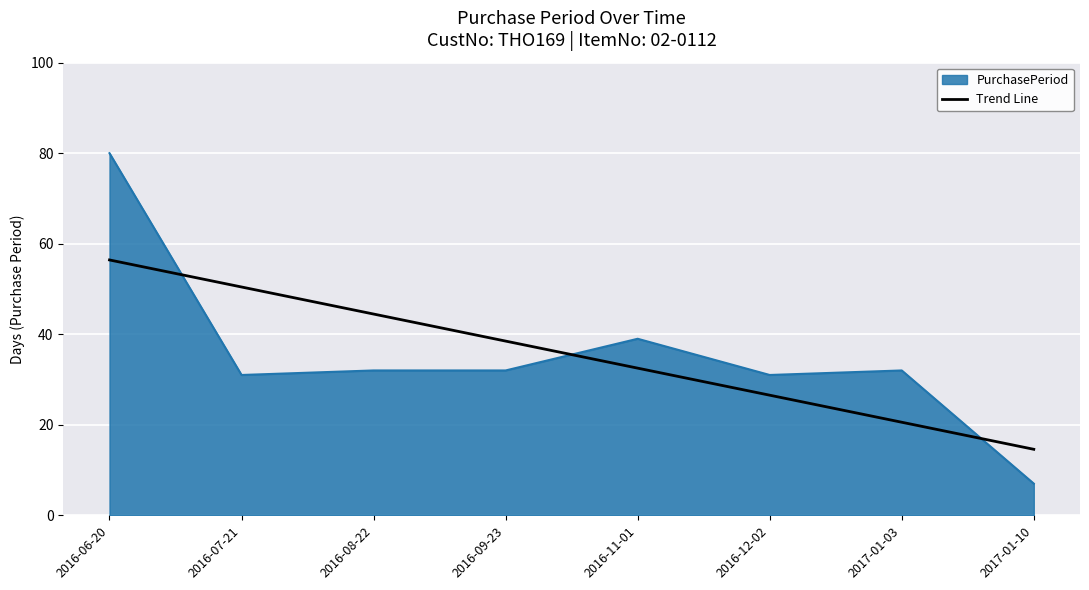

Between 2016-06-20 and 2016-12-02, which series saw the biggest shift?

PurchasePeriod